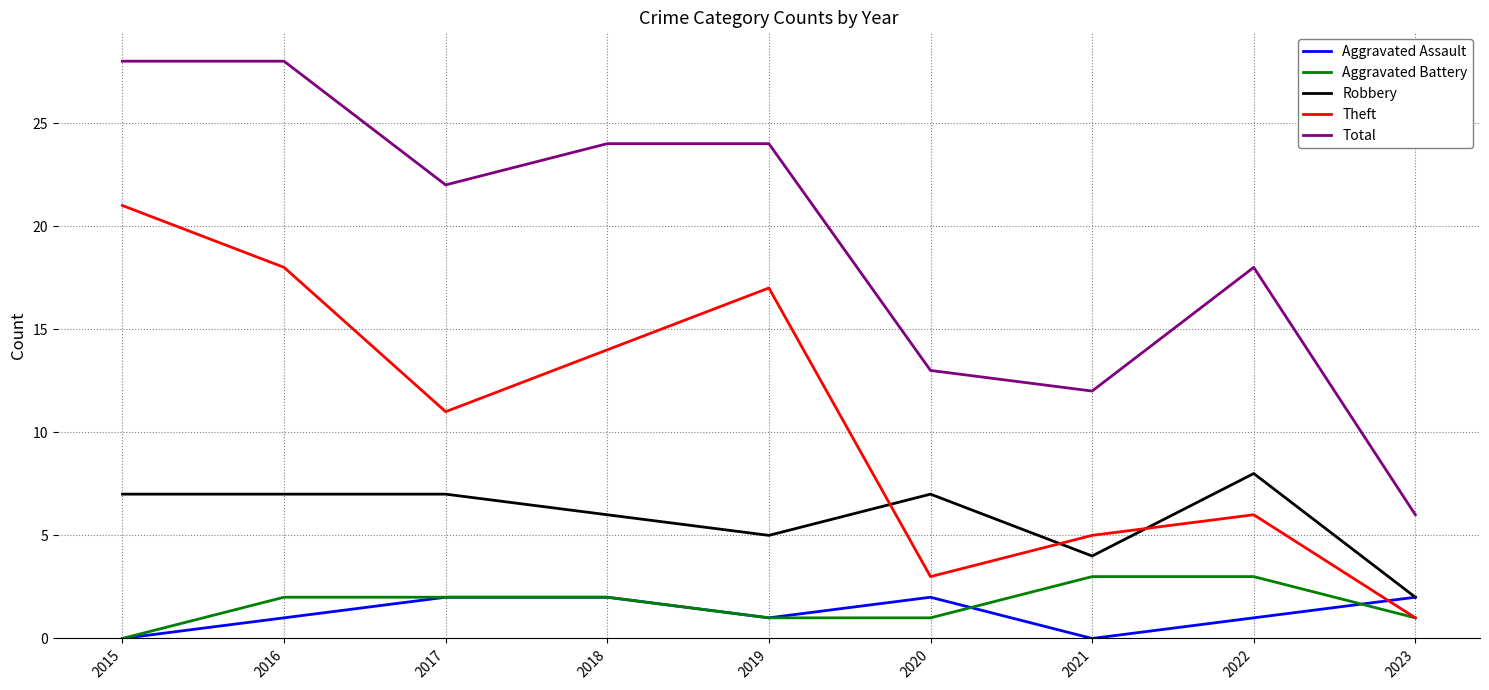

Is the value of Aggravated Assault at 2017 greater than the value of Theft at 2023?

Yes